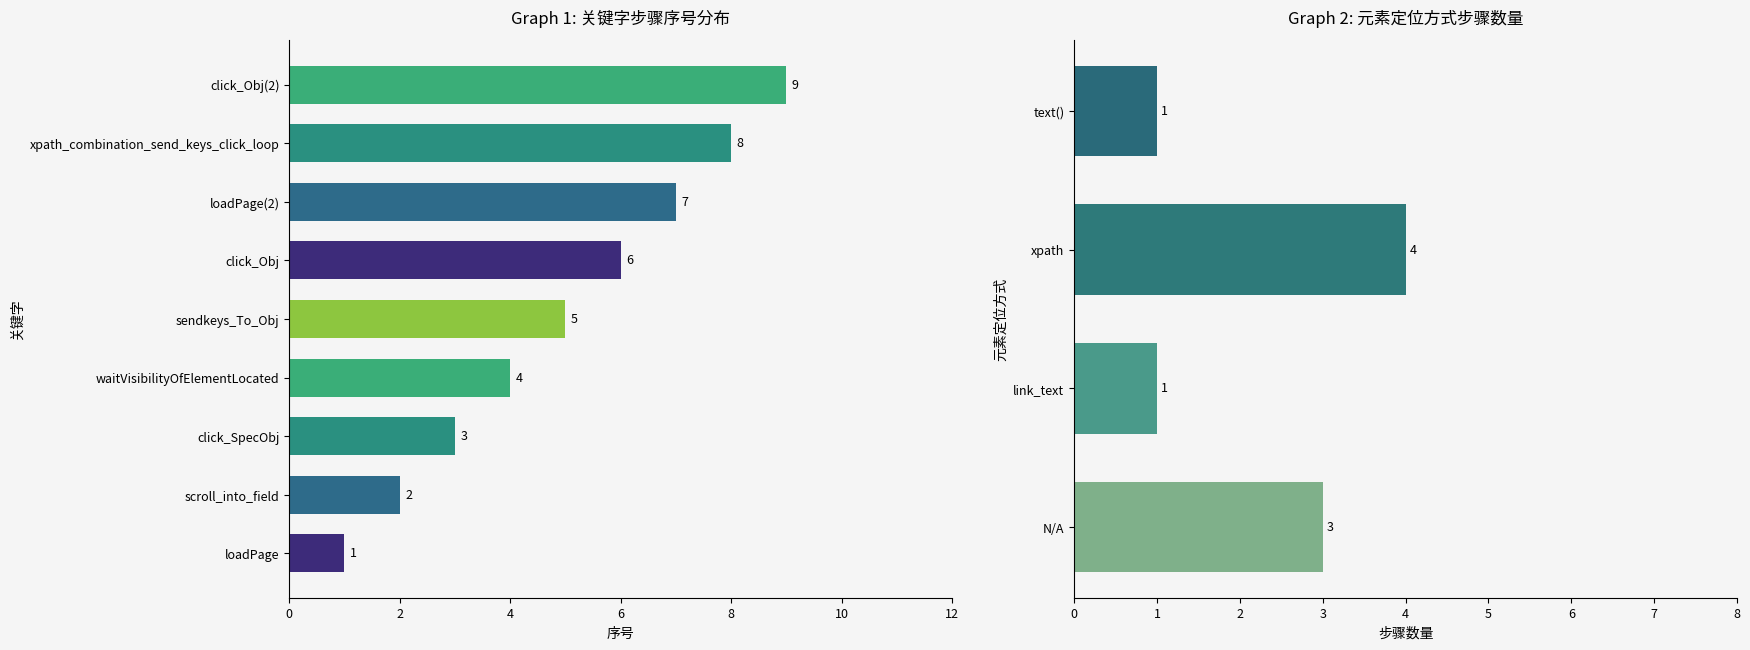

What is the label of the 1st bar from the right?

click_Obj(2)